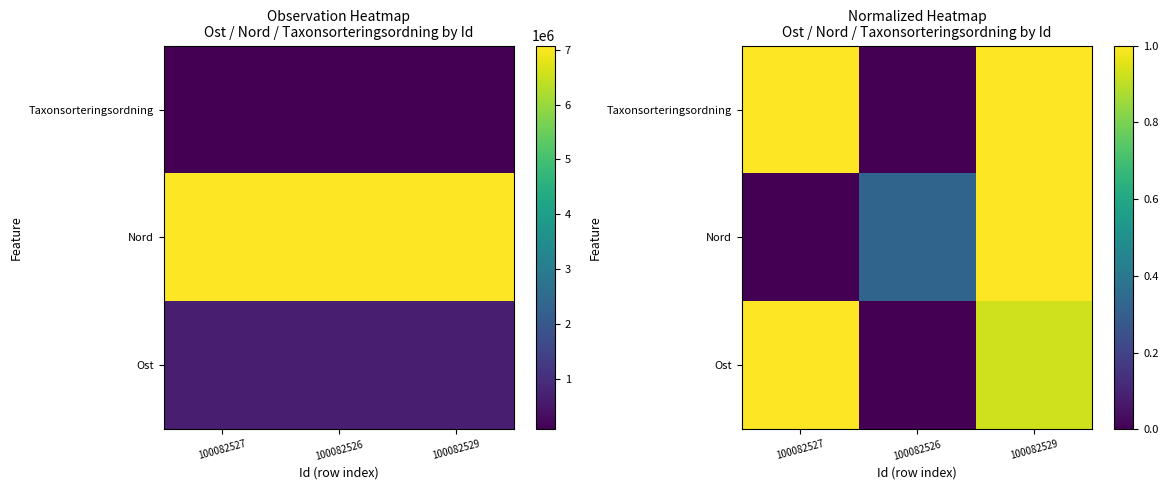

How many series are shown in this chart?

3